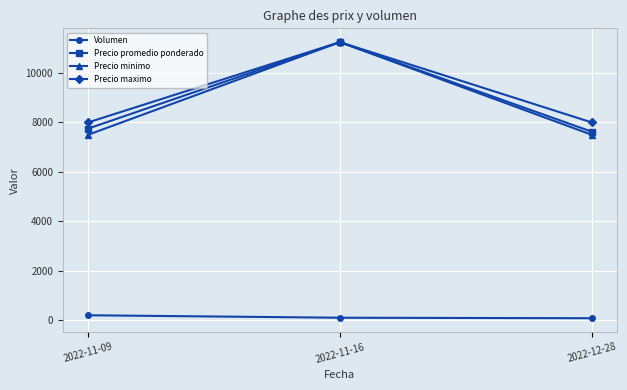

The value of Precio minimo at 2022-12-28 is 7500. True or false?

True